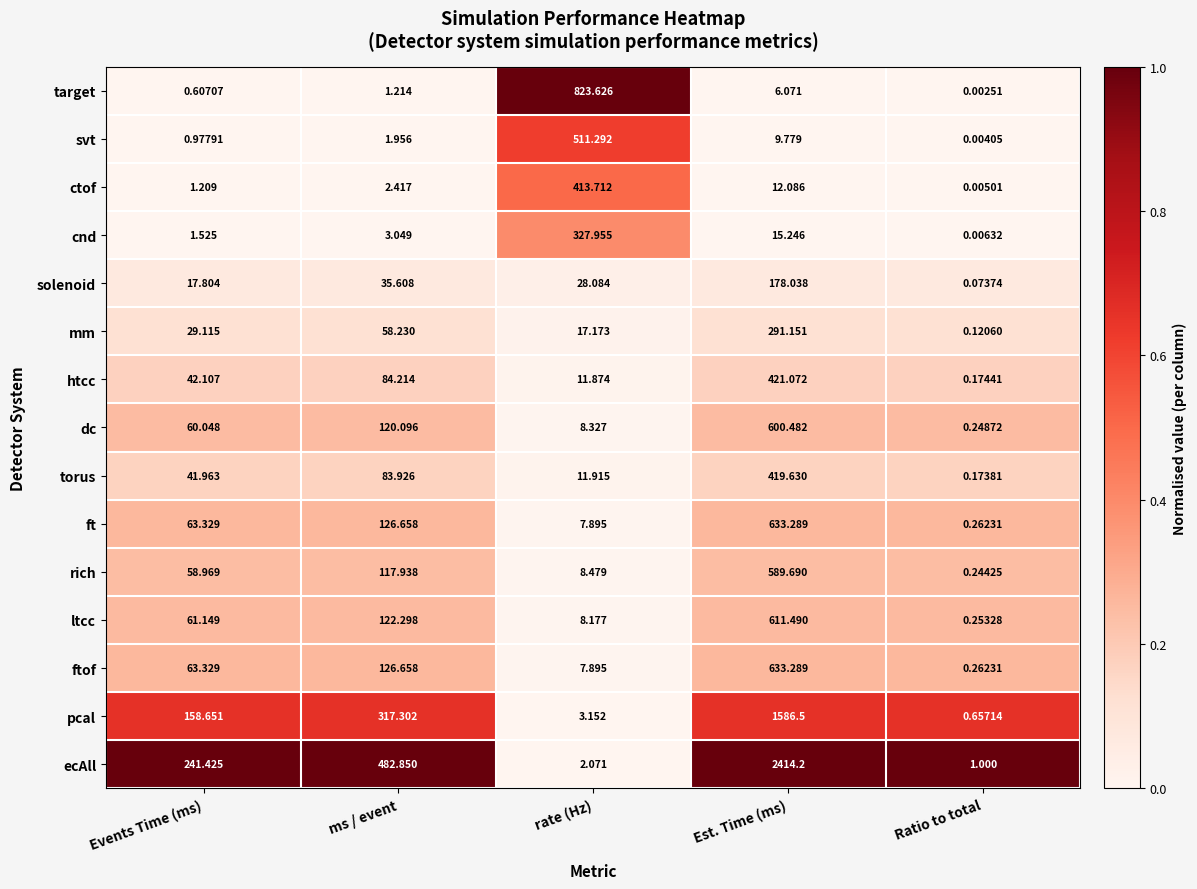

Where is rich nearest to the value 294?

ms / event